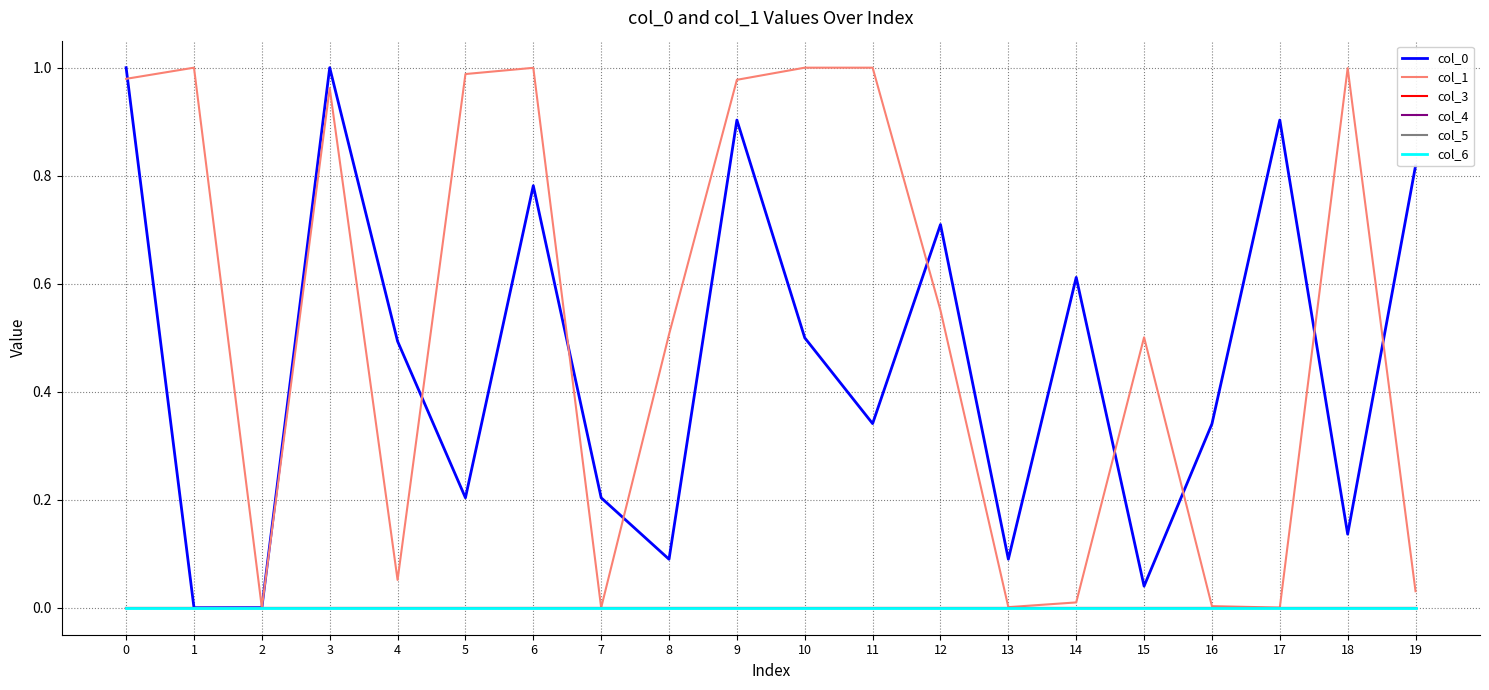

Reading left to right, transcribe all the data shown in this chart.

col_0: 0=1.0	1=0.0	2=0.0	3=1.0	4=0.5	5=0.2	6=0.8	7=0.2	8=0.1	9=0.9	10=0.5	11=0.3	12=0.7	13=0.1	14=0.6	15=0.0	16=0.3	17=0.9	18=0.1	19=0.8
col_1: 0=1.0	1=1.0	2=0.0	3=1.0	4=0.1	5=1.0	6=1.0	7=0.0	8=0.5	9=1.0	10=1.0	11=1.0	12=0.6	13=0.0	14=0.0	15=0.5	16=0.0	17=0.0	18=1.0	19=0.0
col_3: 0=0.0	1=0.0	2=0.0	3=0.0	4=0.0	5=0.0	6=0.0	7=0.0	8=0.0	9=0.0	10=0.0	11=0.0	12=0.0	13=0.0	14=0.0	15=0.0	16=0.0	17=0.0	18=0.0	19=0.0
col_4: 0=0.0	1=0.0	2=0.0	3=0.0	4=0.0	5=0.0	6=0.0	7=0.0	8=0.0	9=0.0	10=0.0	11=0.0	12=0.0	13=0.0	14=0.0	15=0.0	16=0.0	17=0.0	18=0.0	19=0.0
col_5: 0=0.0	1=0.0	2=0.0	3=0.0	4=0.0	5=0.0	6=0.0	7=0.0	8=0.0	9=0.0	10=0.0	11=0.0	12=0.0	13=0.0	14=0.0	15=0.0	16=0.0	17=0.0	18=0.0	19=0.0
col_6: 0=0.0	1=0.0	2=0.0	3=0.0	4=0.0	5=0.0	6=0.0	7=0.0	8=0.0	9=0.0	10=0.0	11=0.0	12=0.0	13=0.0	14=0.0	15=0.0	16=0.0	17=0.0	18=0.0	19=0.0